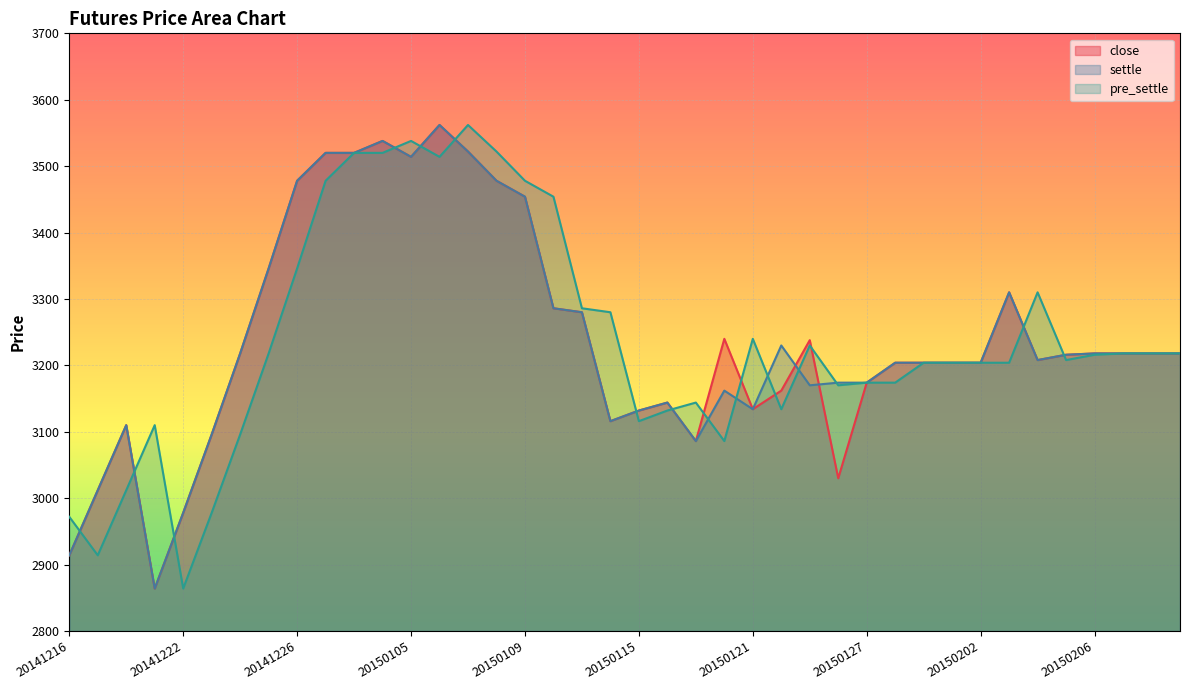

Reading left to right, list all the values displayed in this chart.

close: 2914	3012	3110	2864	2978	3096	3218	3346	3478	3520	3520	3538	3514	3562	3522	3478	3454	3286	3280	3116	3132	3144	3086	3240	3134	3162	3238	3030	3174	3204	3204	3204	3204	3310	3208	3216	3218	3218	3218	3218
settle: 2914	3012	3110	2864	2978	3096	3218	3346	3478	3520	3520	3538	3514	3562	3522	3478	3454	3286	3280	3116	3132	3144	3086	3162	3134	3230	3170	3174	3174	3204	3204	3204	3204	3310	3208	3216	3218	3218	3218	3218
pre_settle: 2972	2914	3012	3110	2864	2978	3096	3218	3346	3478	3520	3520	3538	3514	3562	3522	3478	3454	3286	3280	3116	3132	3144	3086	3240	3134	3230	3170	3174	3174	3204	3204	3204	3204	3310	3208	3216	3218	3218	3218